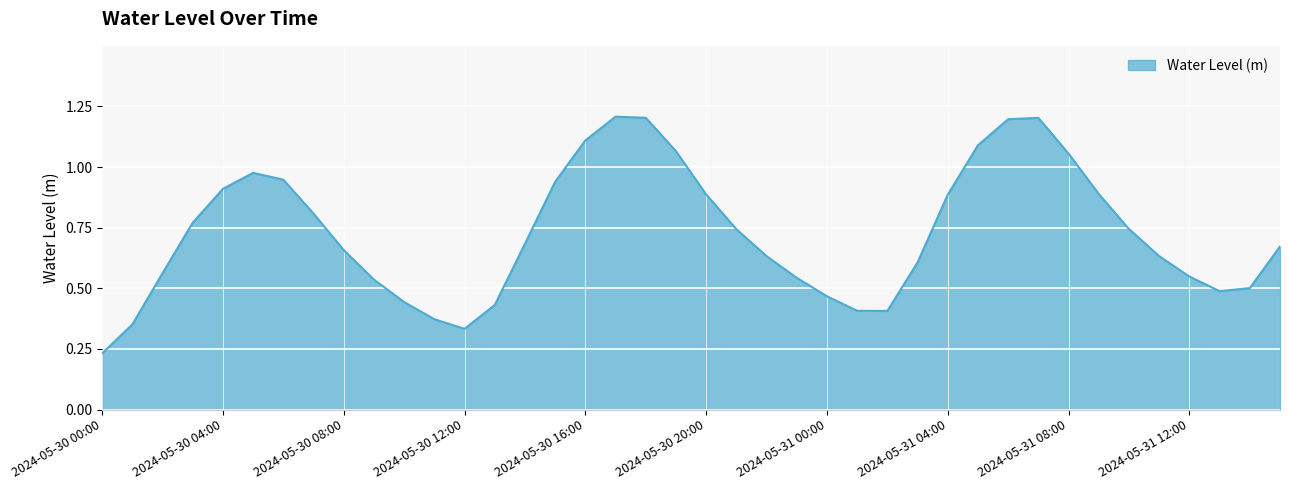

What is the maximum value shown in the chart?

1.2